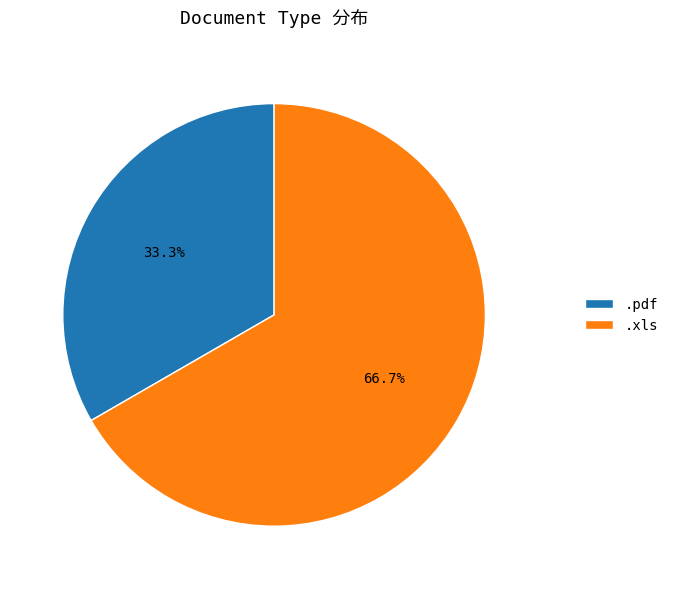

Combined, what portion of the pie is .xls and .pdf?

100.0%